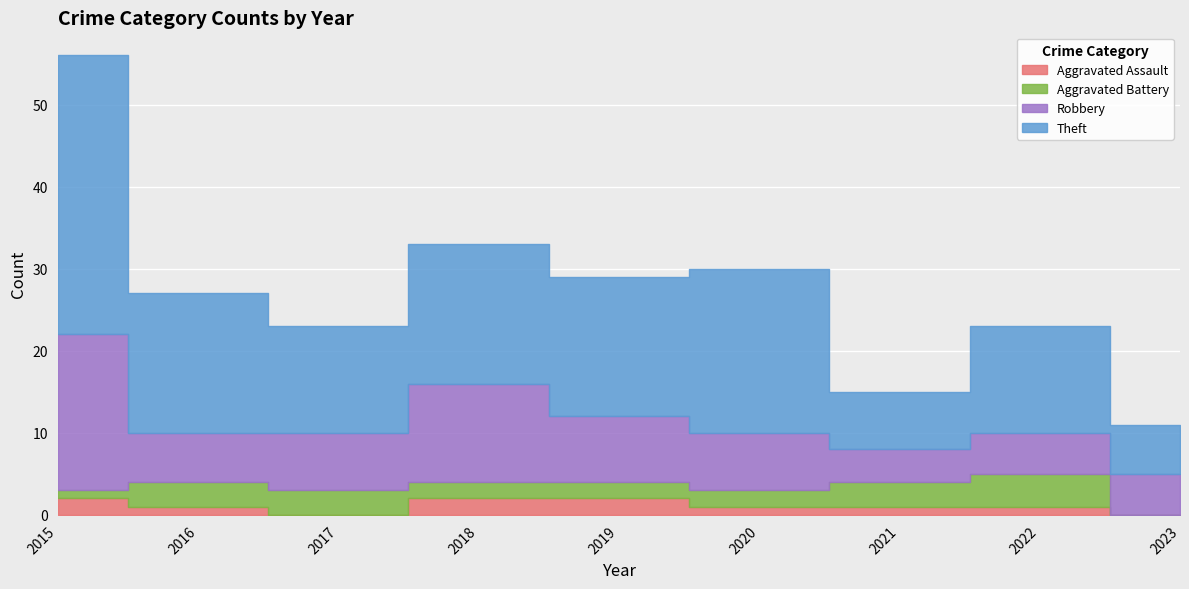

What is the highest value of the Aggravated Battery series?

4